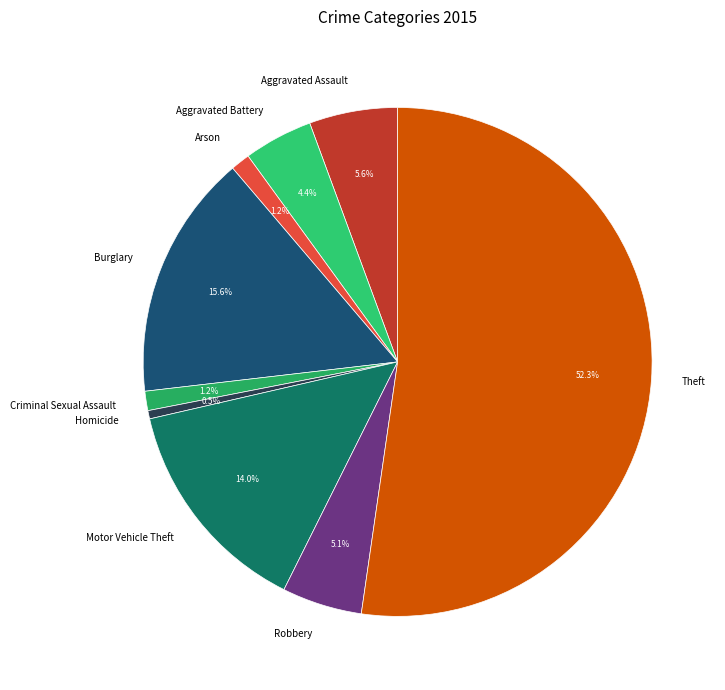

Which has a higher value, Criminal Sexual Assault or Theft?

Theft